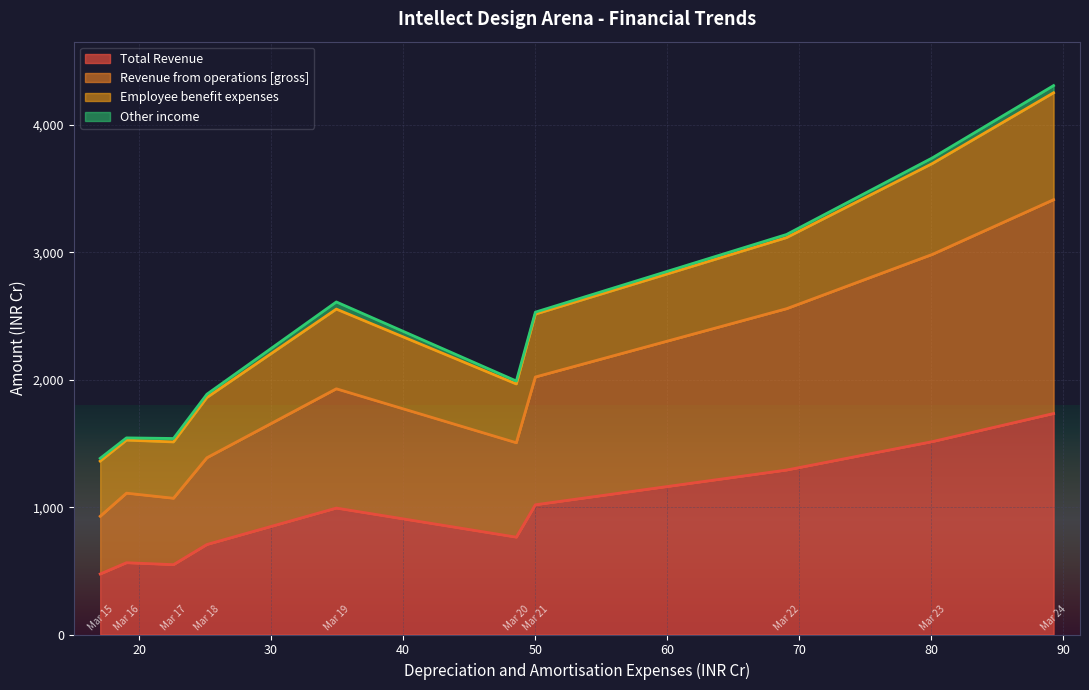

The Total Revenue series shows 1916.5 at Mar 22. True or false?

False